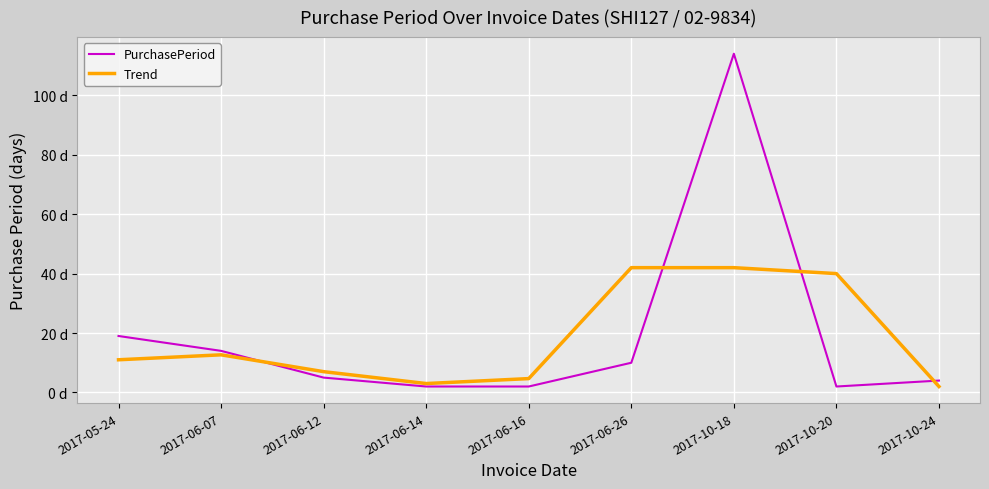

Rank the series at 2017-10-24 from highest to lowest value.

PurchasePeriod, Trend